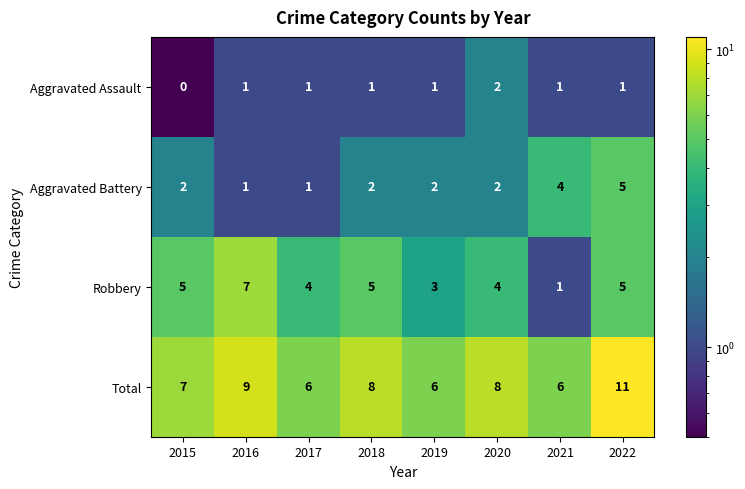

At which category does the chart reach its peak across all series?

2022